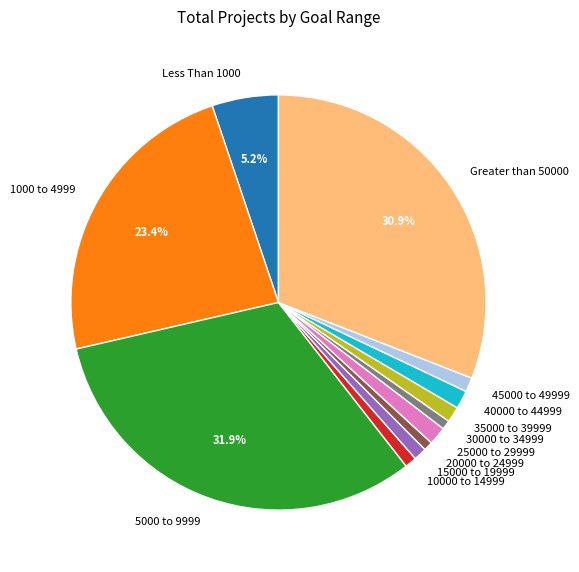

Which category has the biggest portion of the pie?

5000 to 9999